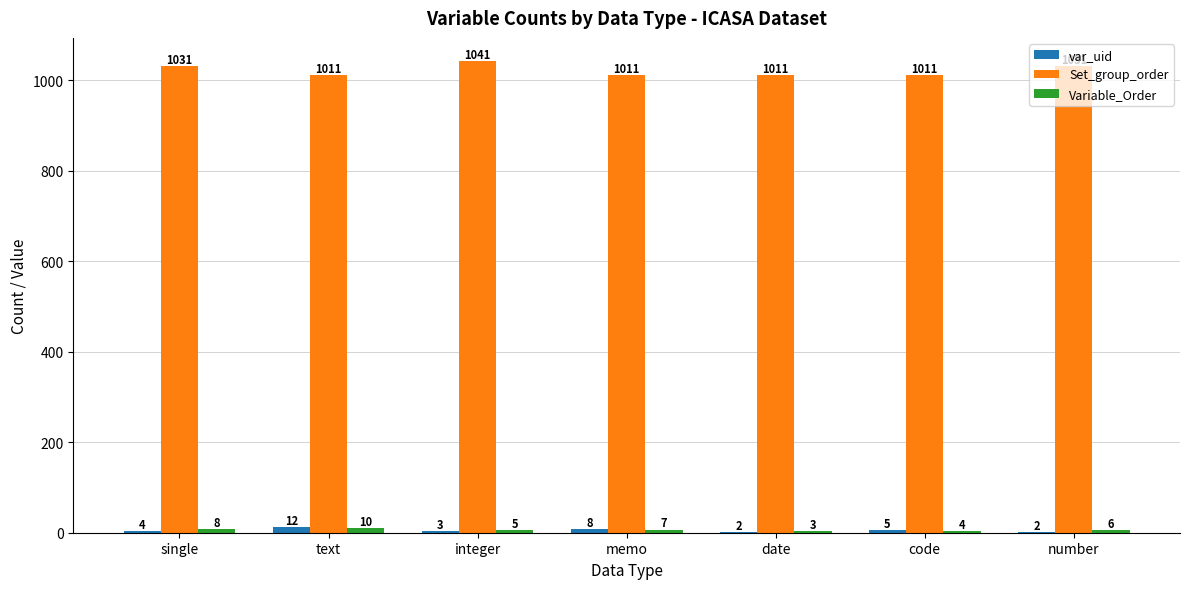

What is the sum of the var_uid values at date and number?

4